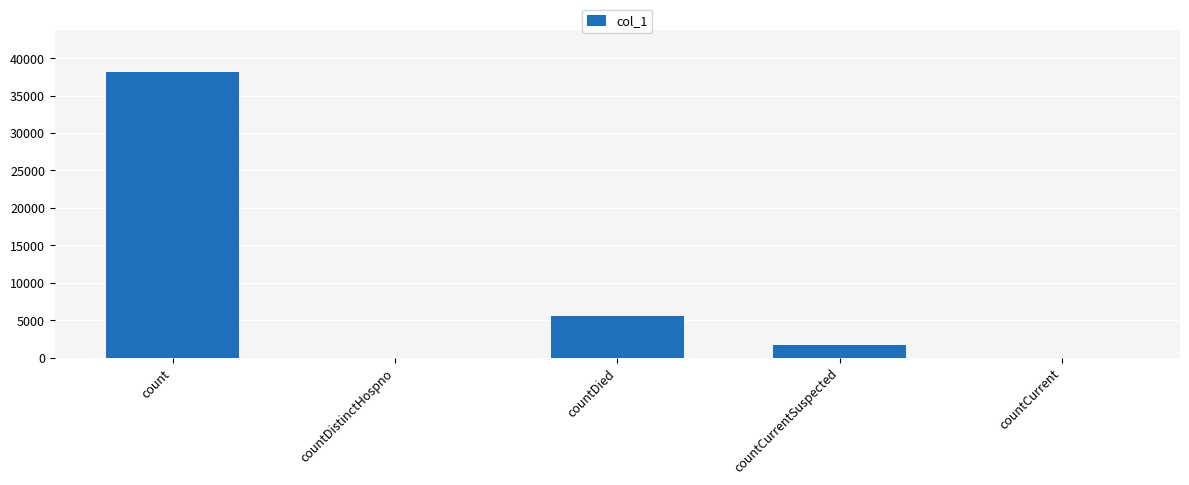

What is the greatest value displayed?

38108